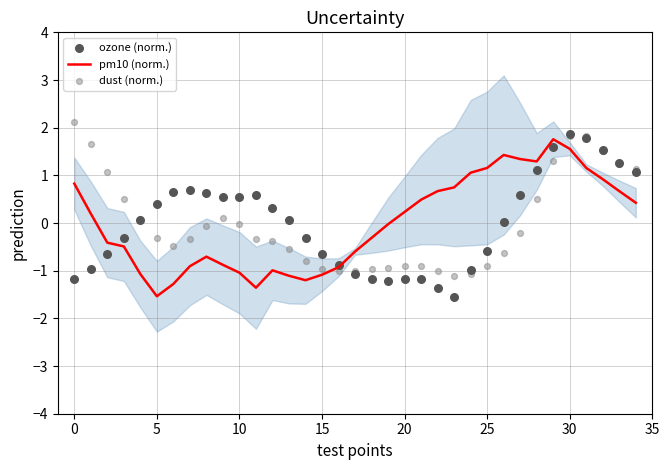

Which series contains the highest Y value?

dust (norm.)